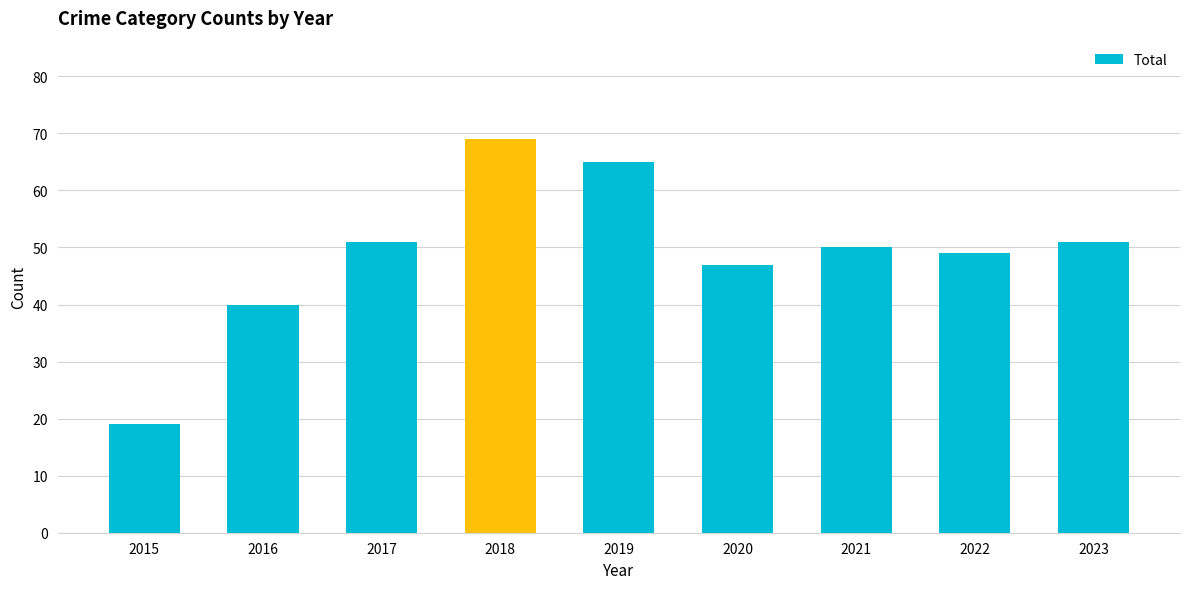

What is the value of the 9th bar from the left?

51